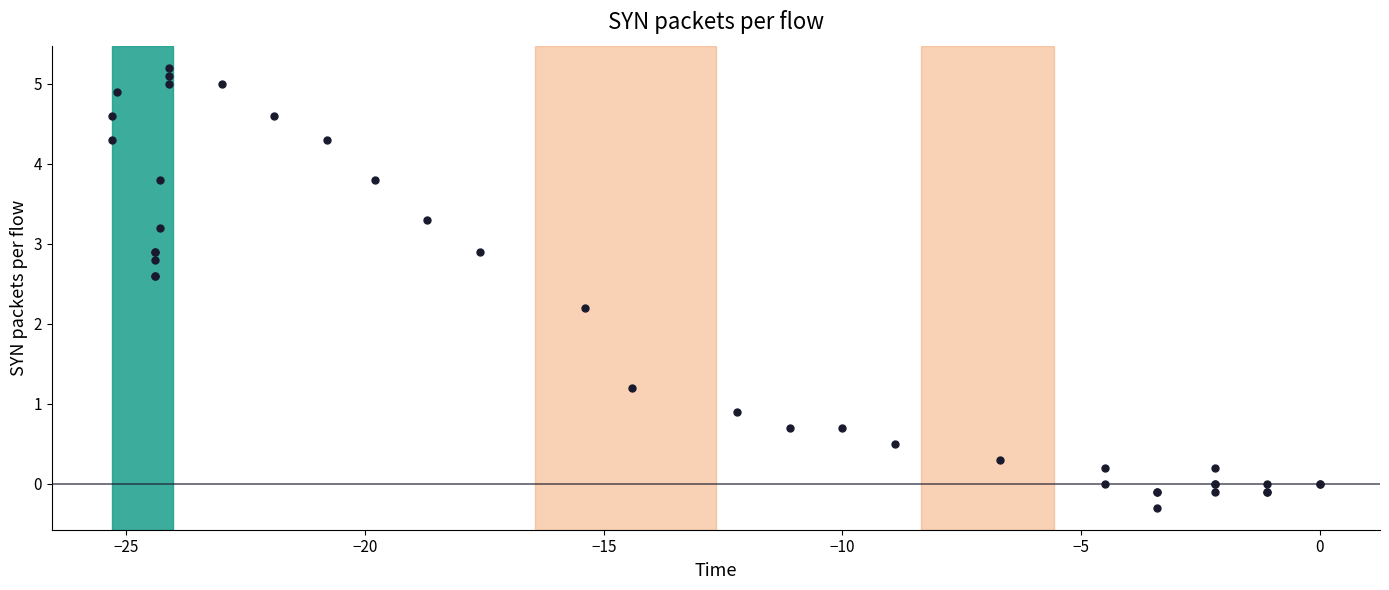

What Y value in the scatter plot is closest to 2?

2.2